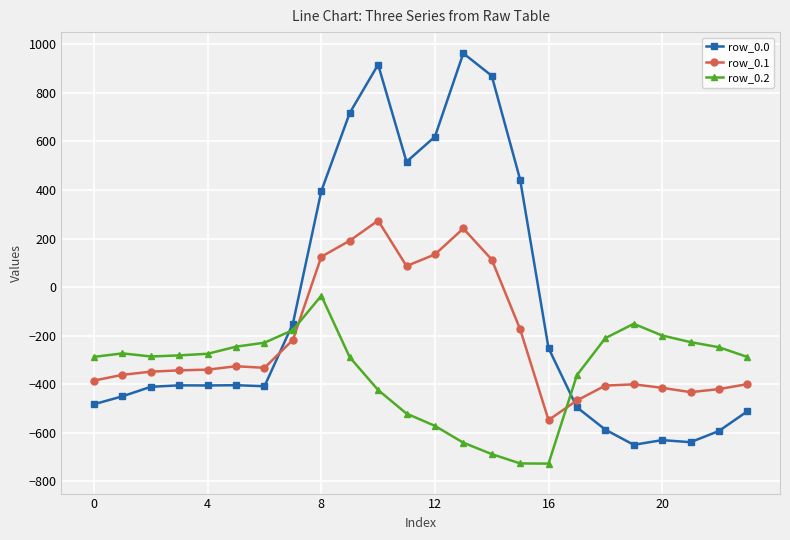

What is the lowest value of the row_0.0 series?

-649.2